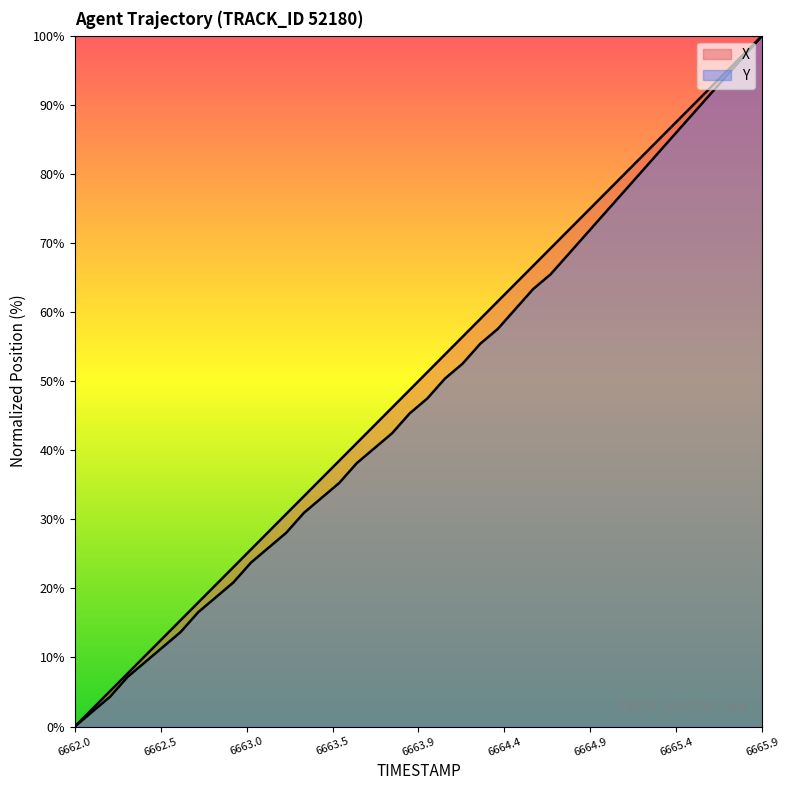

List the series in order of their peak value, highest first.

X, Y